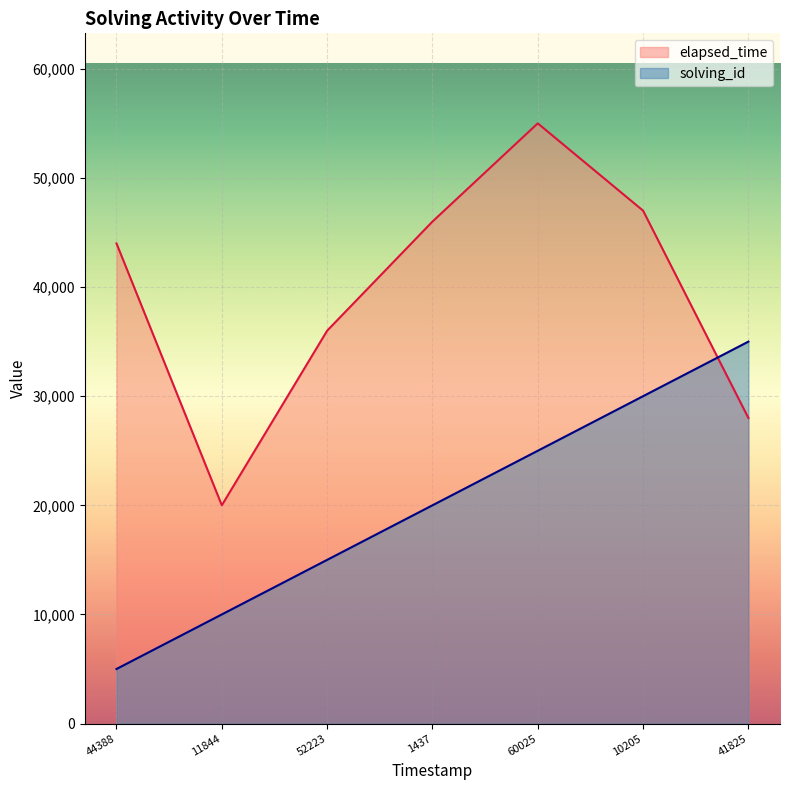

How many values in the elapsed_time series exceed 44000?

3